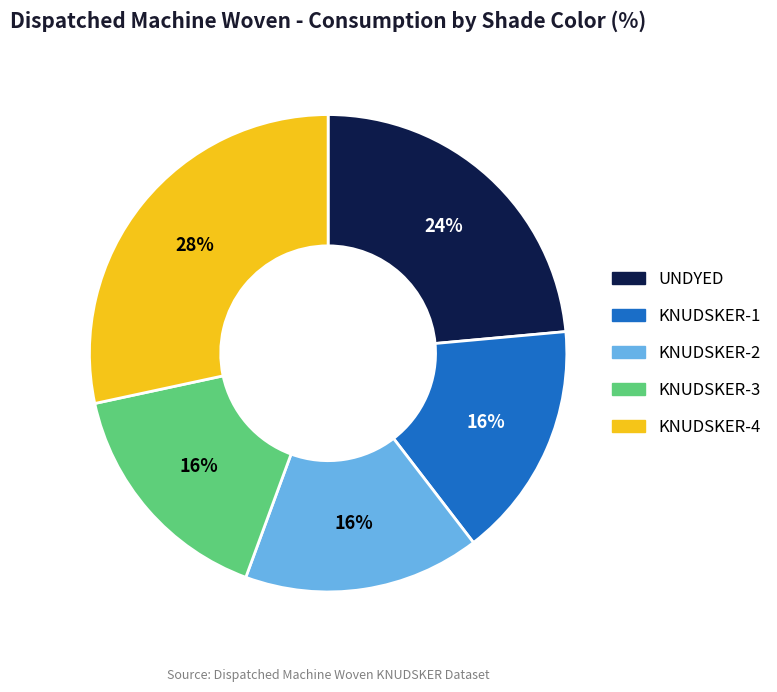

Which slice is the largest?

KNUDSKER-4